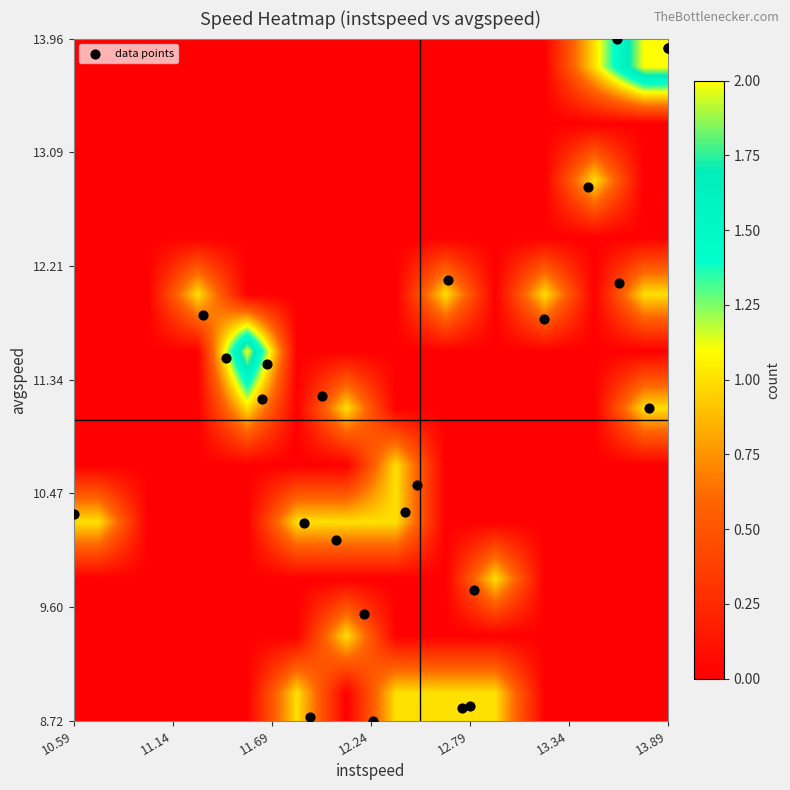

Reading right to left, what are all the values shown in this chart?

8.7	8.8	10.3	8.8	14.0	11.2	10.2	13.9	12.1	11.2	11.1	10.1	11.8	9.5	8.8	11.5	11.5	13.9	10.3	9.7	12.1	10.5	11.8	12.8